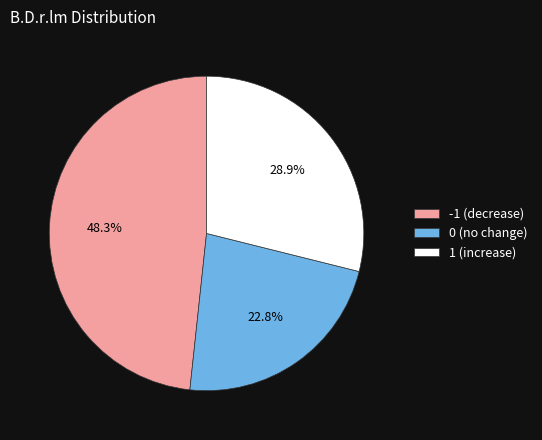

To the nearest percent, what percentage of the pie is -1?

48%